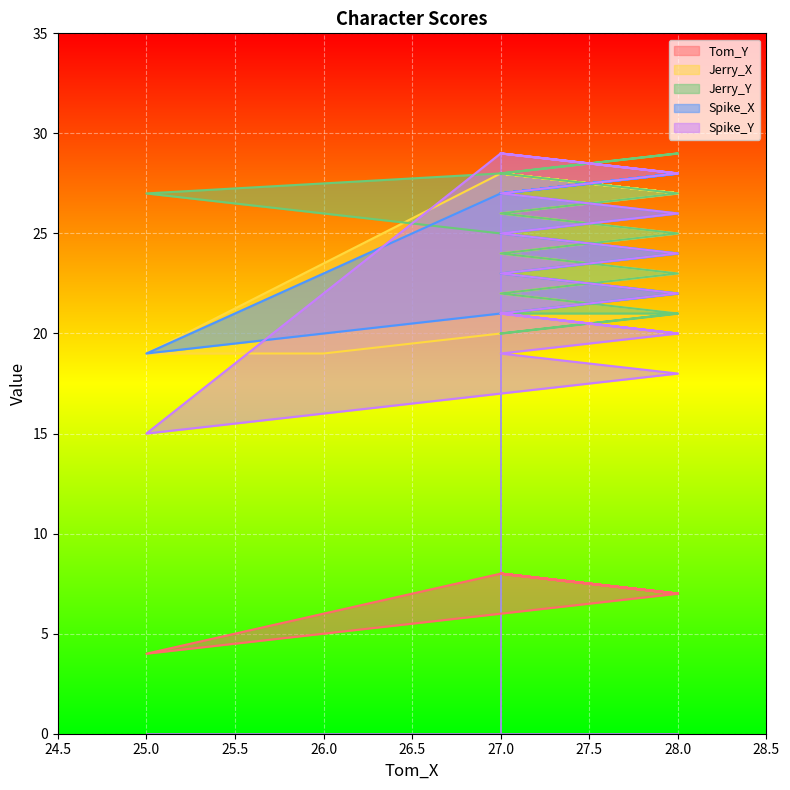

What is the spread (max minus min) of values at 27?

21